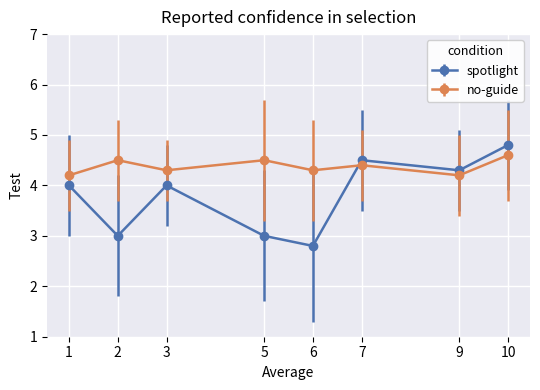

What value does the spotlight series have at 10?

4.8